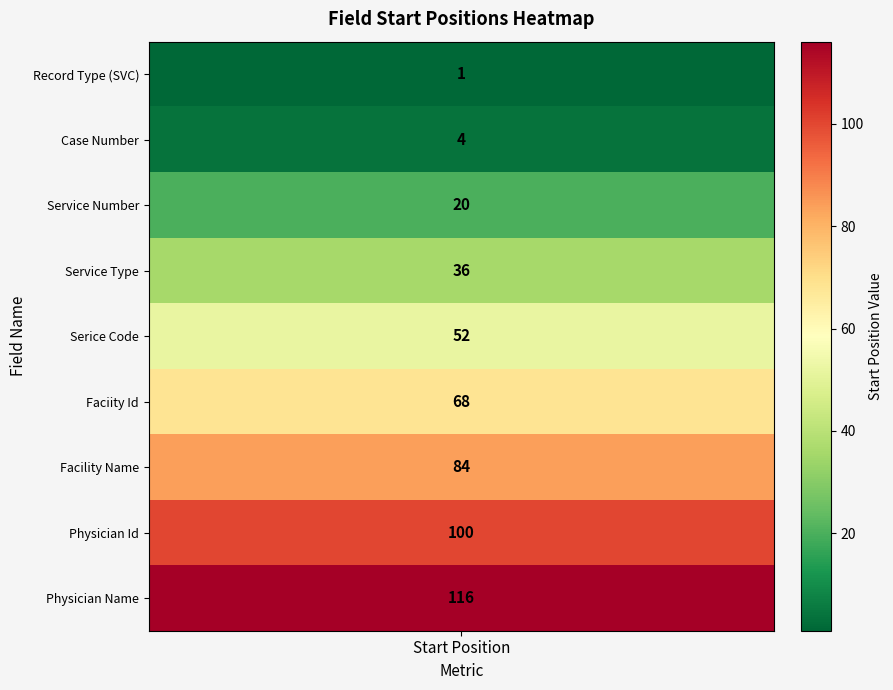

What is the maximum value shown in the chart?

116